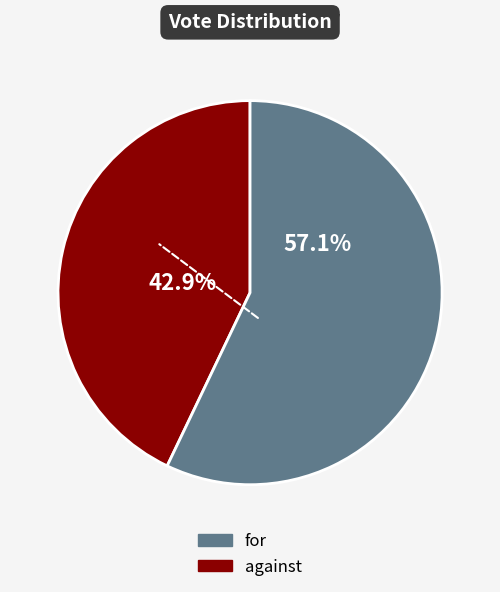

Is there a majority slice in this chart?

Yes